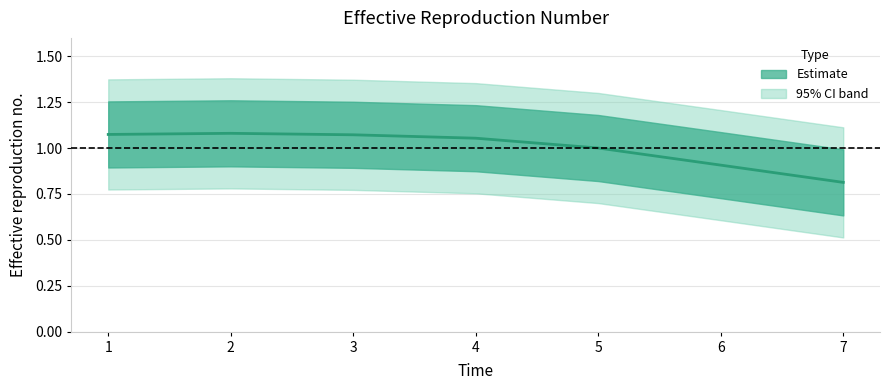

Rank the categories by value from highest to lowest.

2, 1, 3, 4, 5, 6, 7